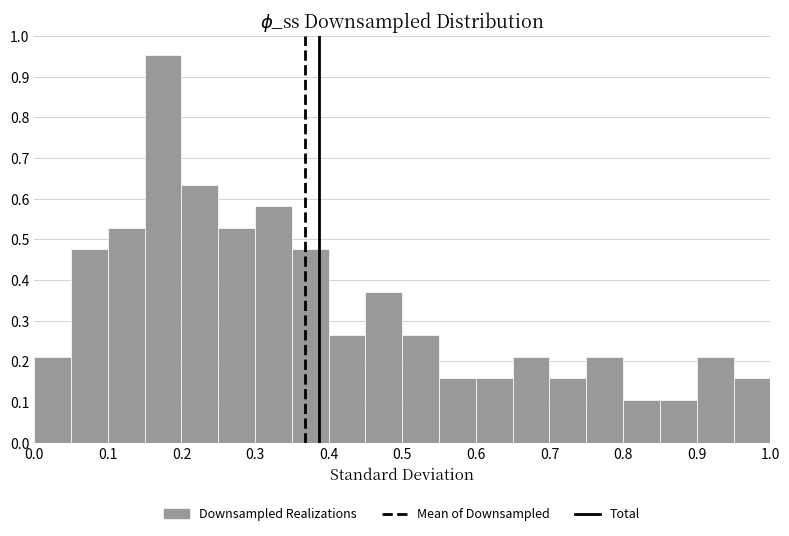

Over which range of the x-axis is the bar tallest?

0.15 to 0.20